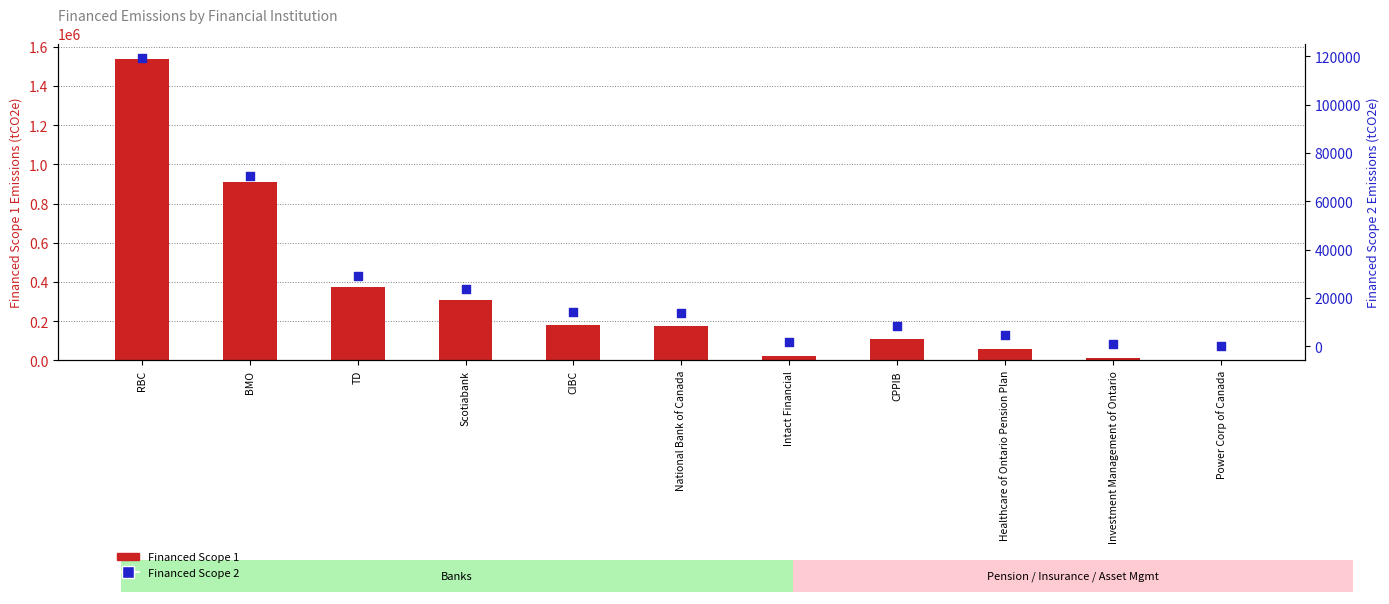

At how many categories does at least one series exceed 1306465?

1